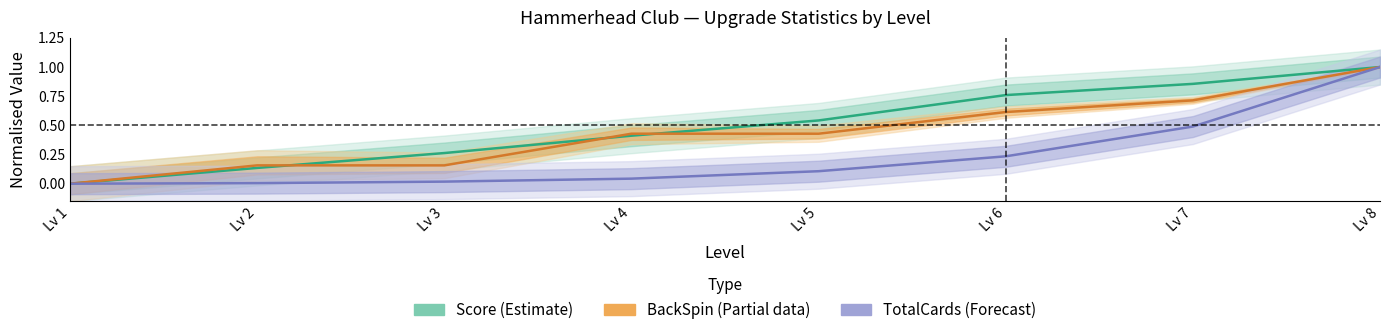

Where is BackSpin (Partial) nearest to the value 0?

Lv 1